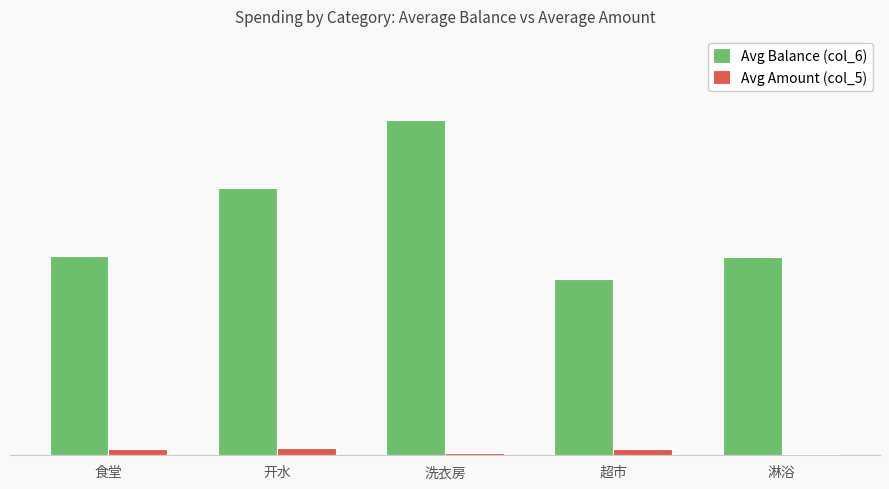

At which category is the sum across all series the highest?

洗衣房